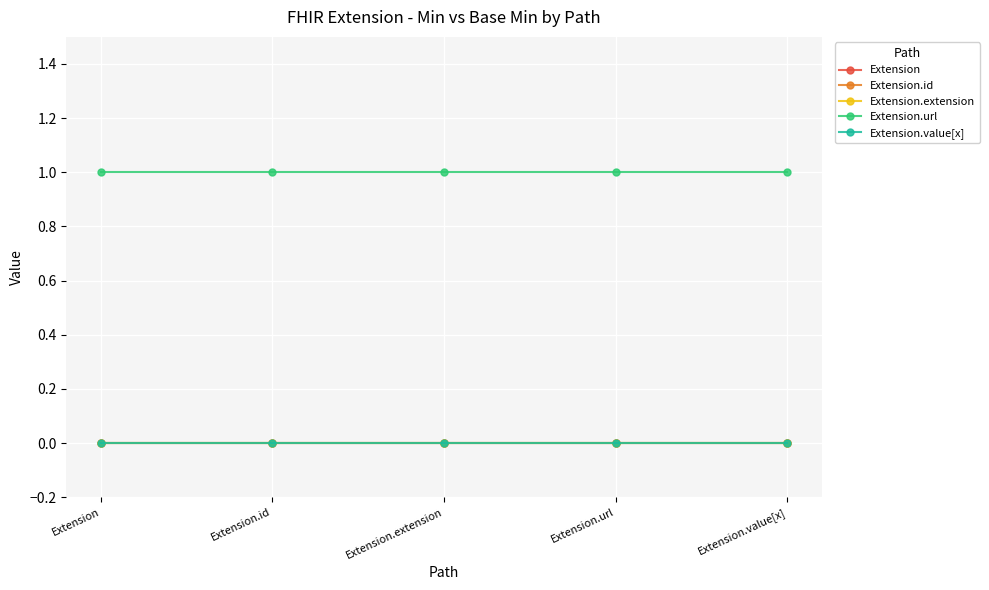

Is this an area chart (filled region under the line)?

No